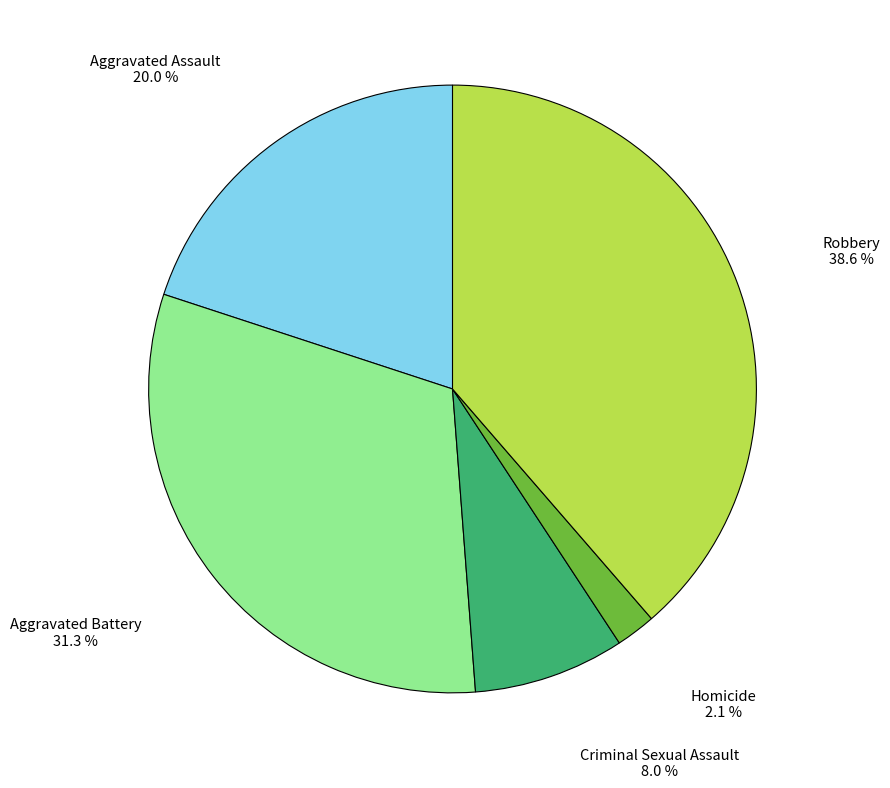

Does any single category account for the majority?

No